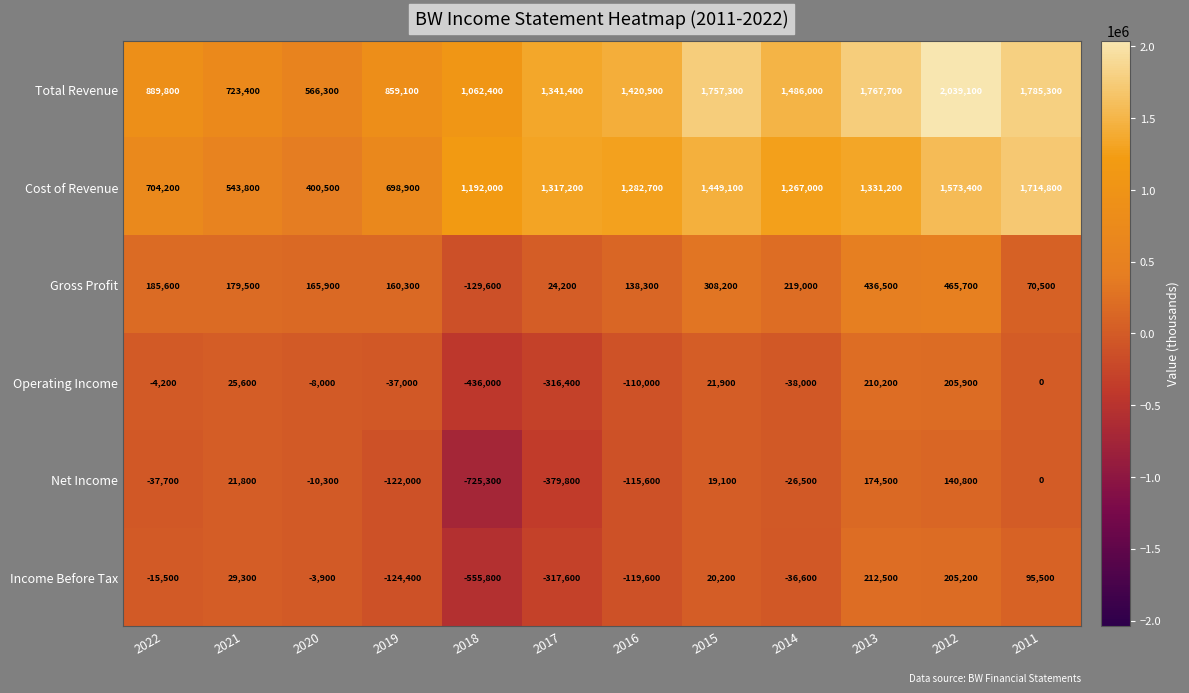

List the series in order of their peak value, lowest first.

Net Income, Operating Income, Income Before Tax, Gross Profit, Cost of Revenue, Total Revenue